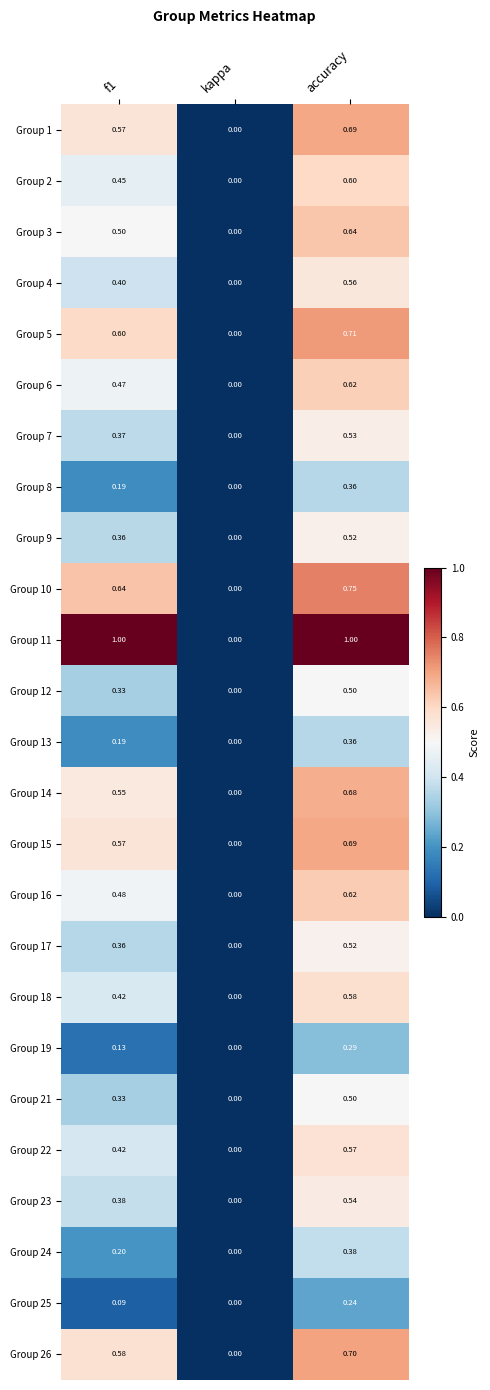

Is the value of Group 16 at kappa greater than the value of Group 9 at accuracy?

No